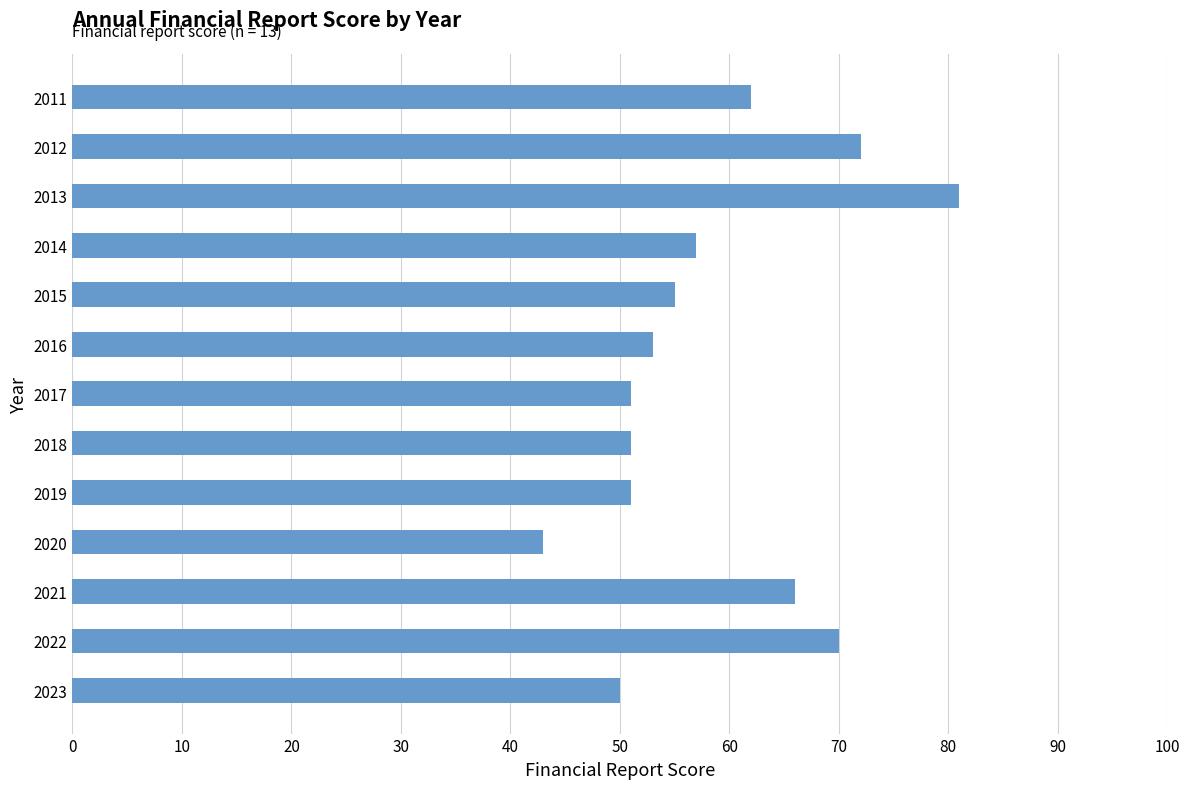

True or false: the data shows 18 at 2020.

False